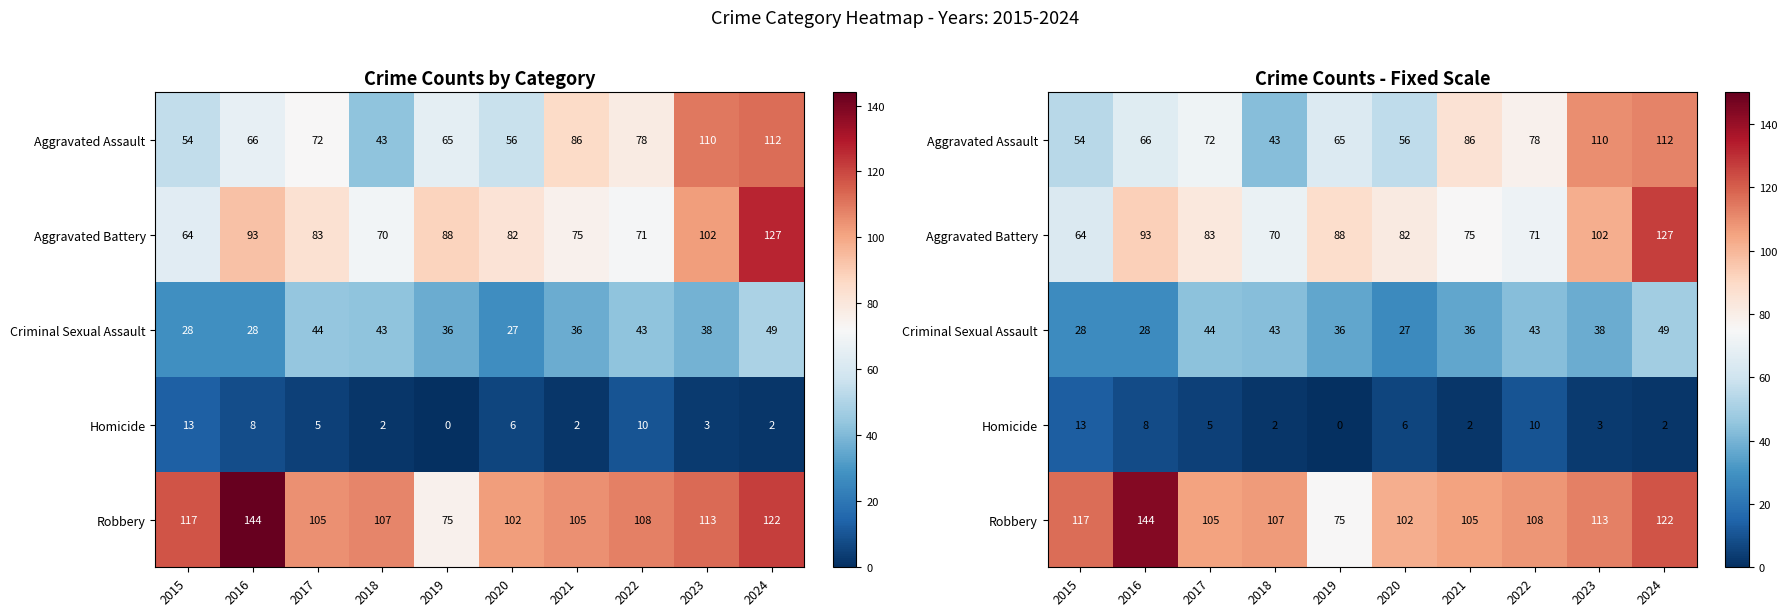

What is the average value of the Aggravated Assault series?

74